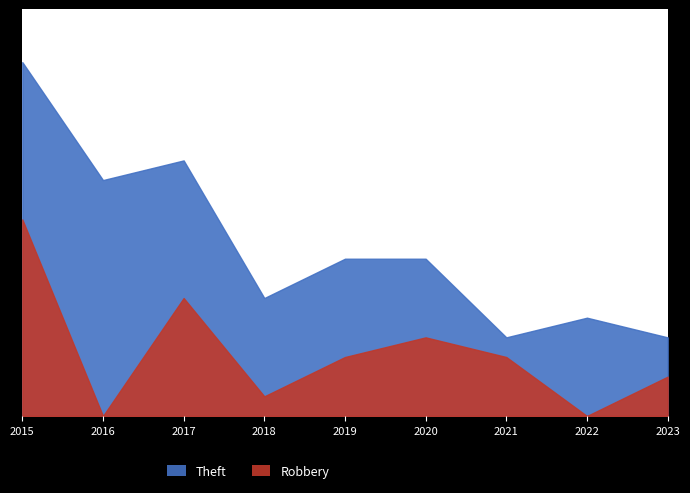

Reading left to right, transcribe all the data shown in this chart.

Theft: 2015=8	2016=12	2017=7	2018=5	2019=5	2020=4	2021=1	2022=5	2023=2
Robbery: 2015=10	2016=0	2017=6	2018=1	2019=3	2020=4	2021=3	2022=0	2023=2